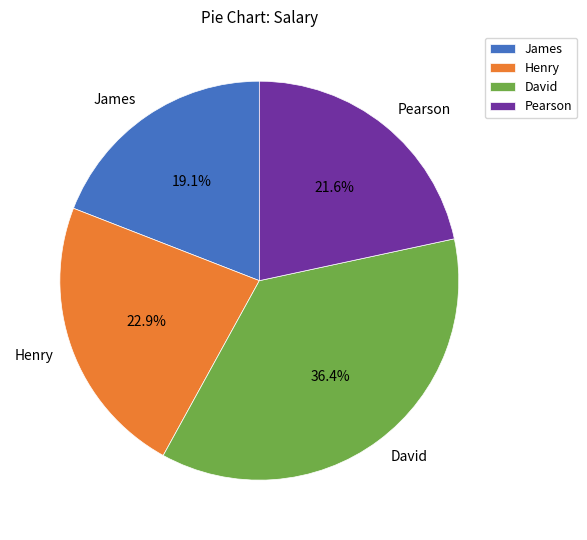

To the nearest percent, what portion does James represent?

19%